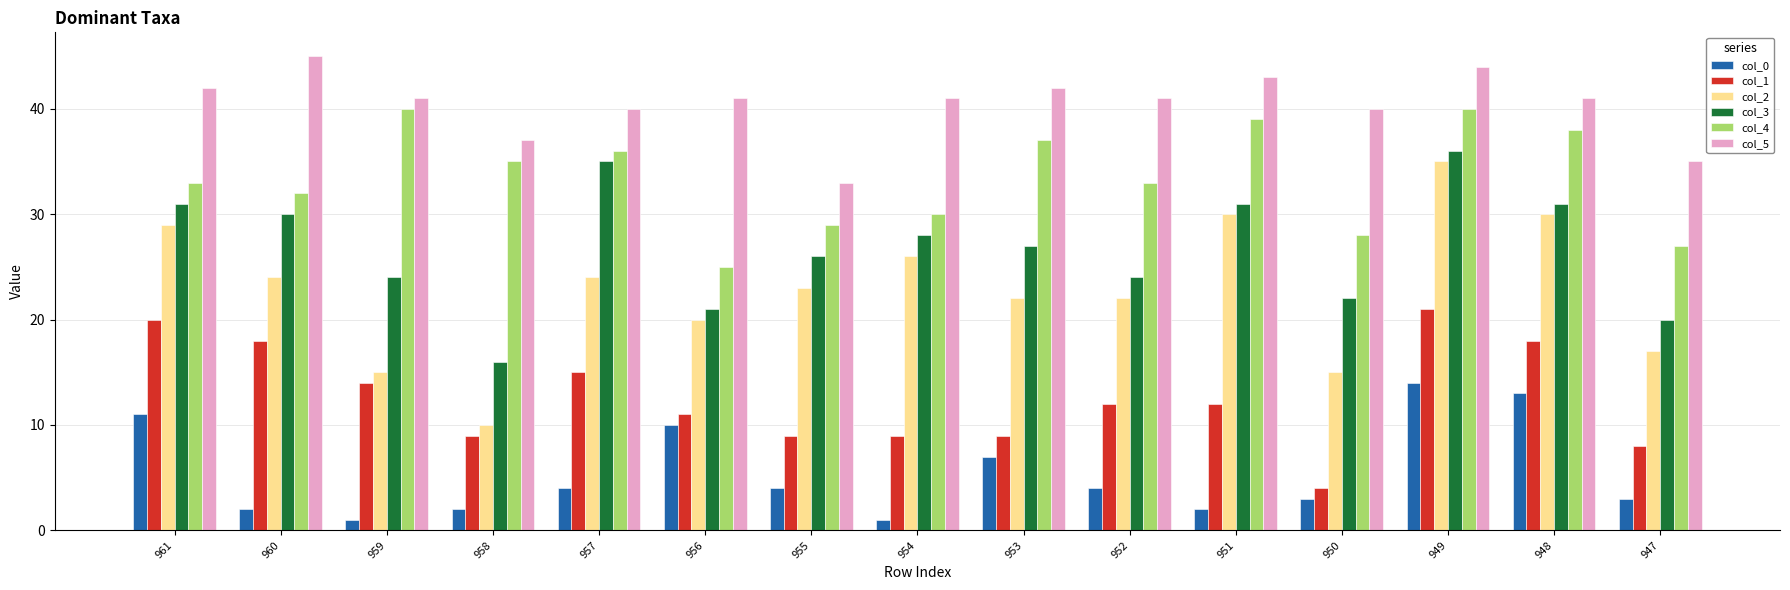

What is the difference between the highest and lowest values at 952?

37